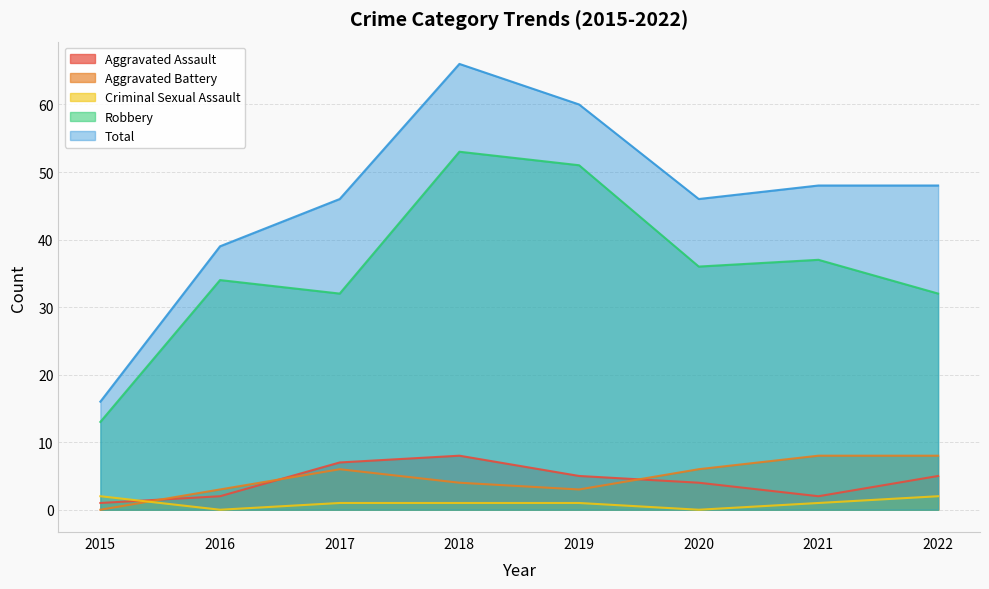

At how many categories does at least one series exceed 21?

7